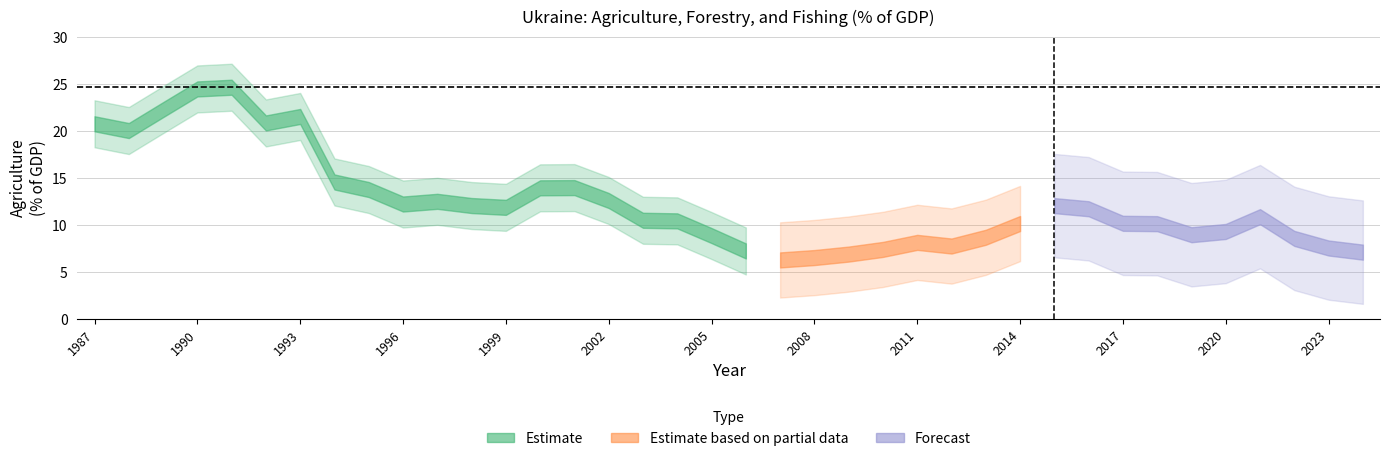

At which category does the data reach its first local peak?

1991